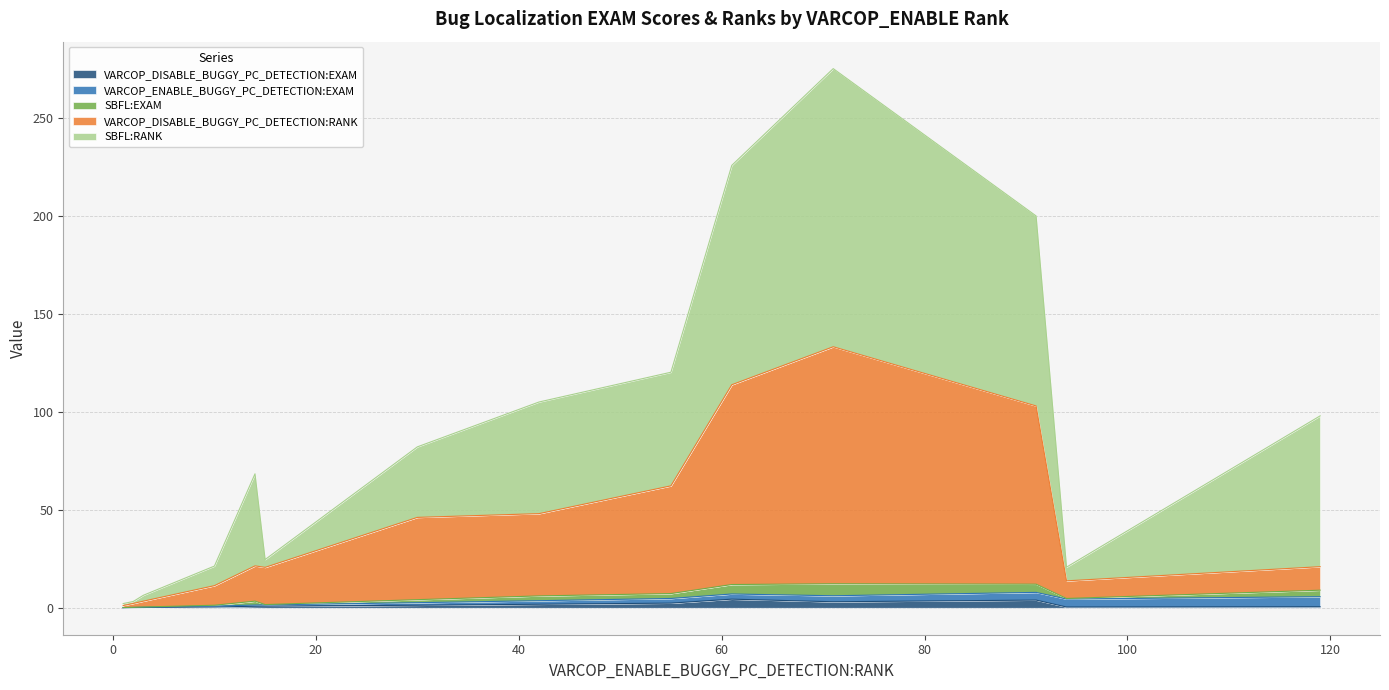

Is it true that VARCOP_DISABLE_BUGGY_PC_DETECTION:EXAM equals 0.0 at 3?

False